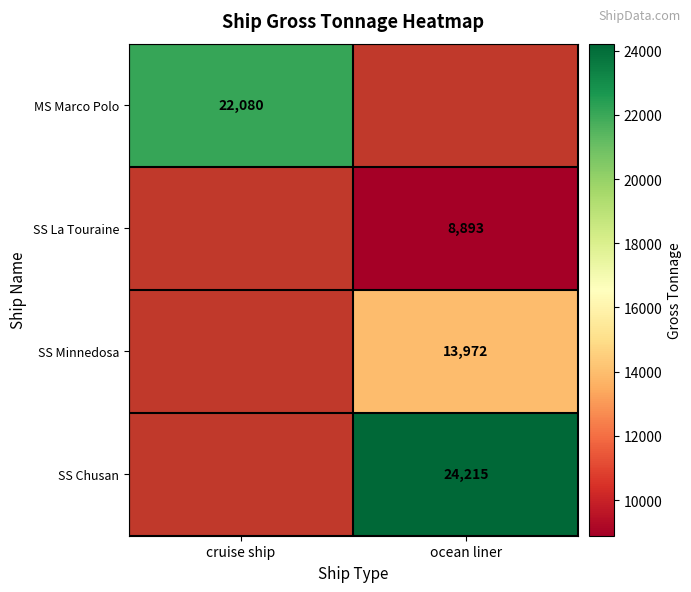

The value of SS Minnedosa at ocean liner is 13972. True or false?

True